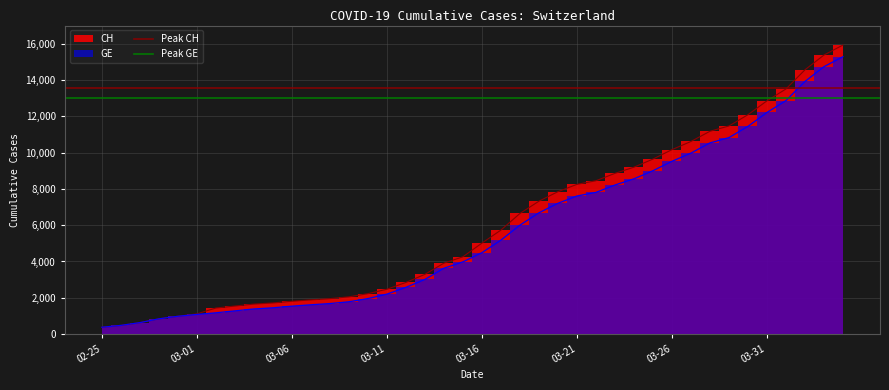

True or false: Peak CH has a value of 13537.1 at 02-25.

True